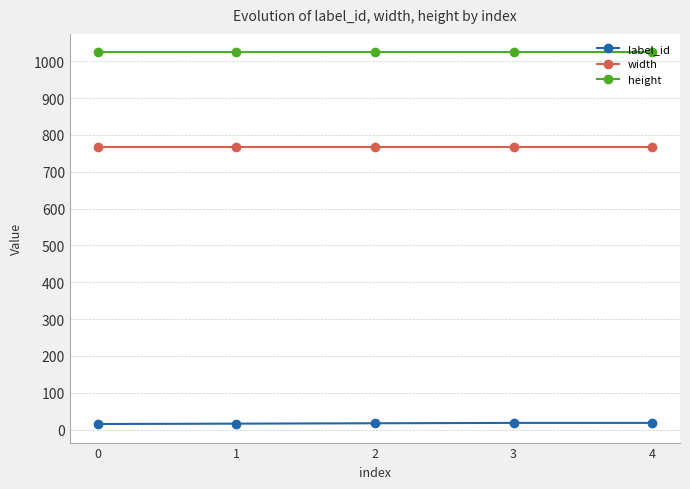

How many categories are shown in the chart?

5